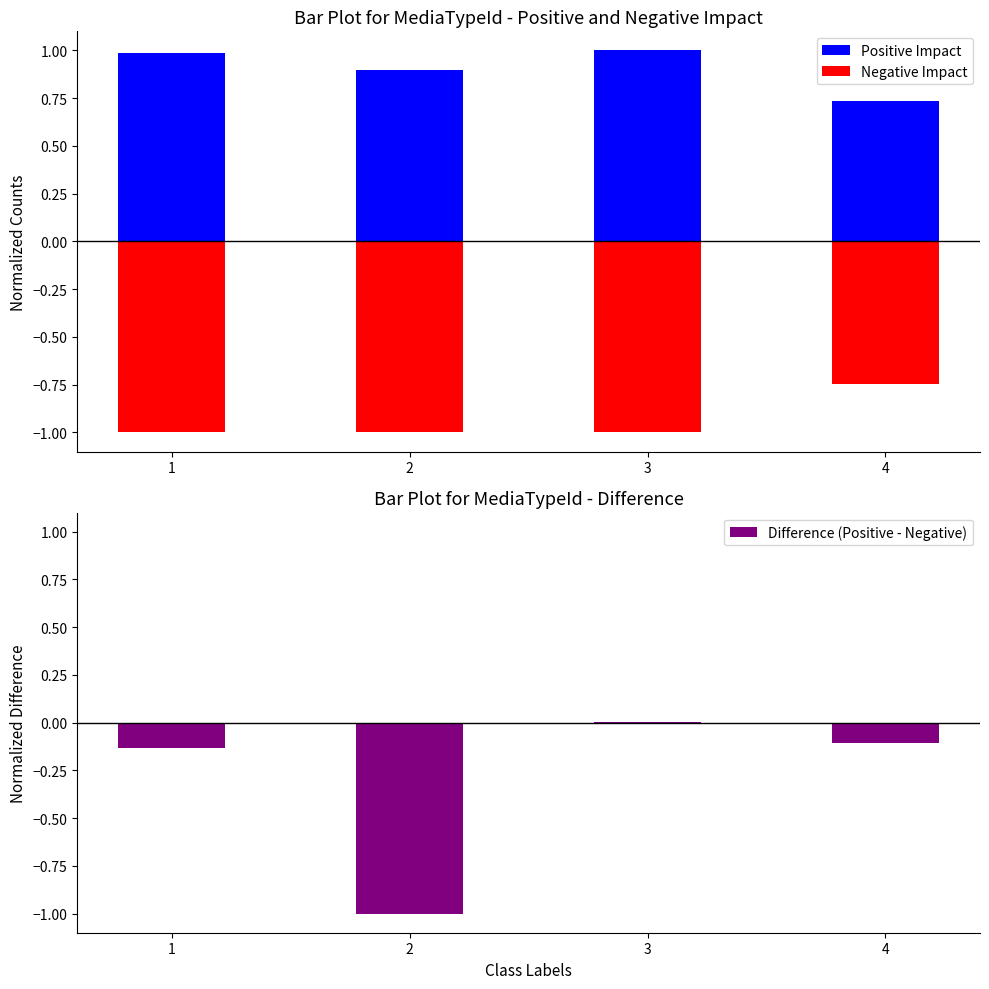

Are the bars grouped side by side (vs. stacked)?

Yes